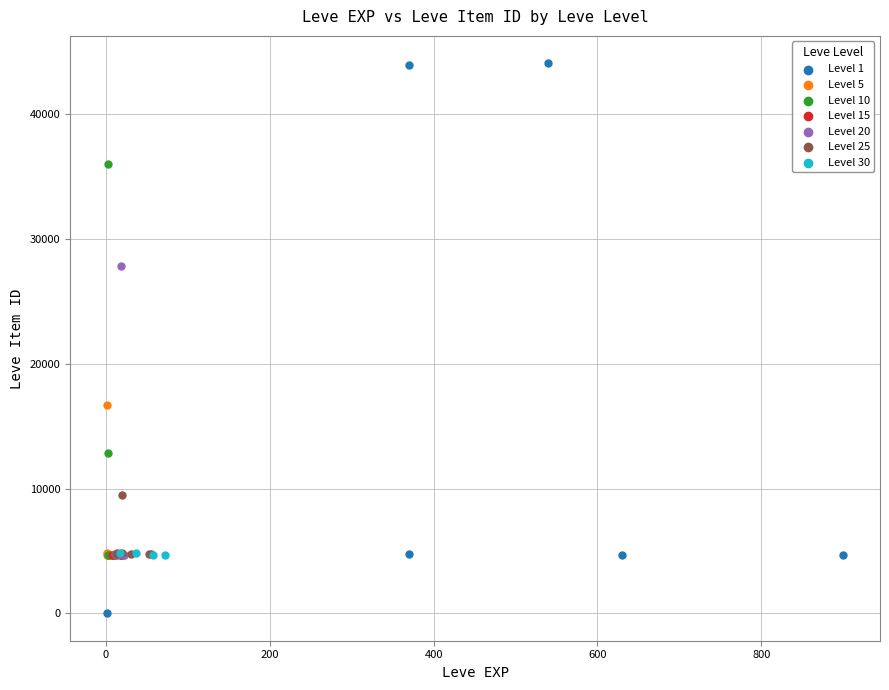

Which series reaches the minimum Y coordinate?

Level 1